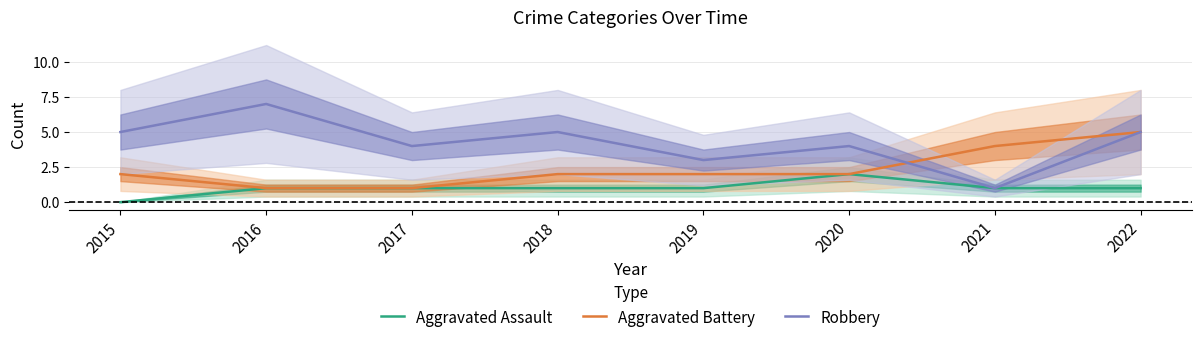

How many series are shown in this chart?

3